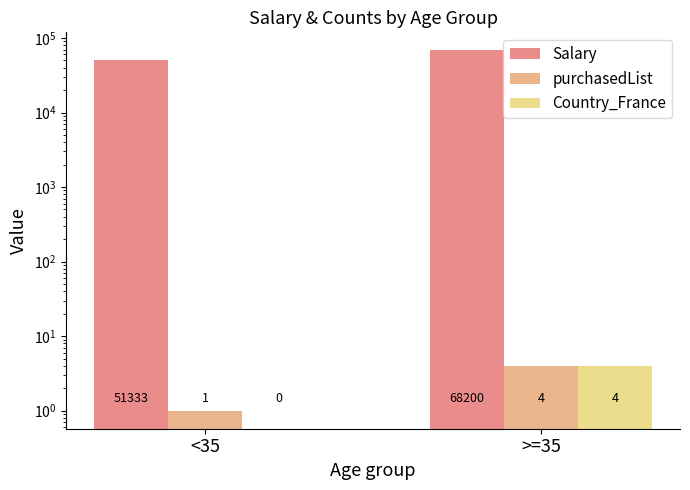

What is the average value of the purchasedList series?

2